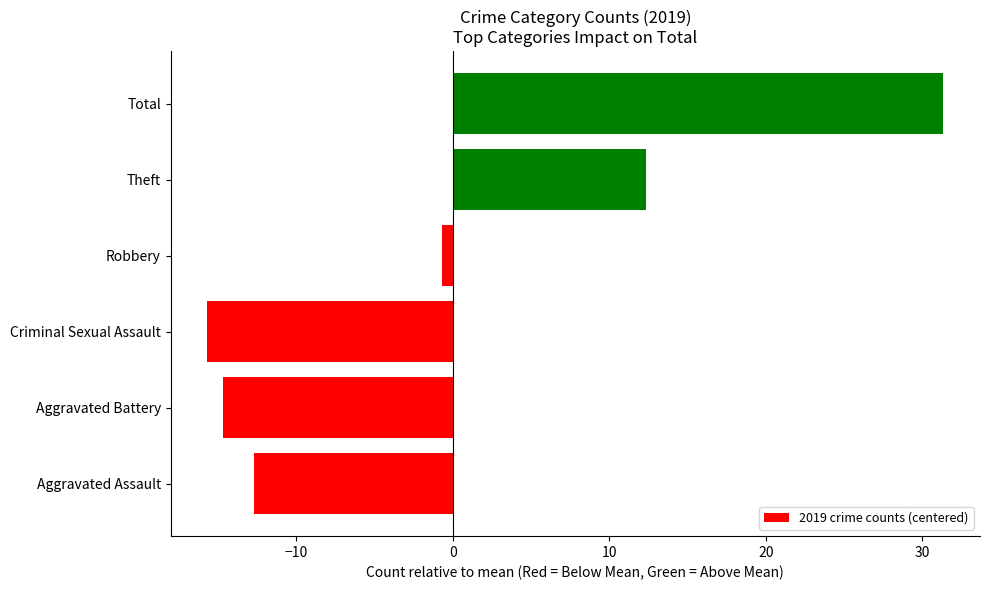

Rank the categories by value from highest to lowest.

Total, Theft, Robbery, Aggravated Assault, Aggravated Battery, Criminal Sexual Assault